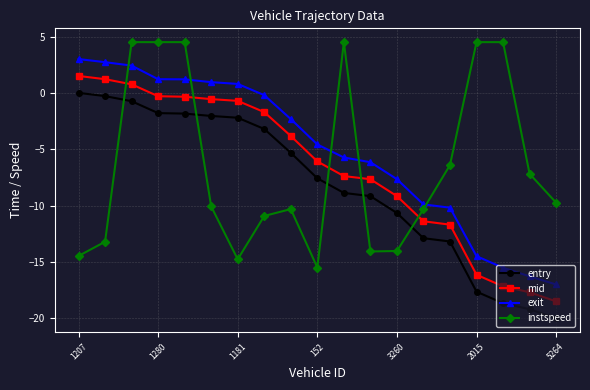

What is the highest value of the instspeed series?

4.5